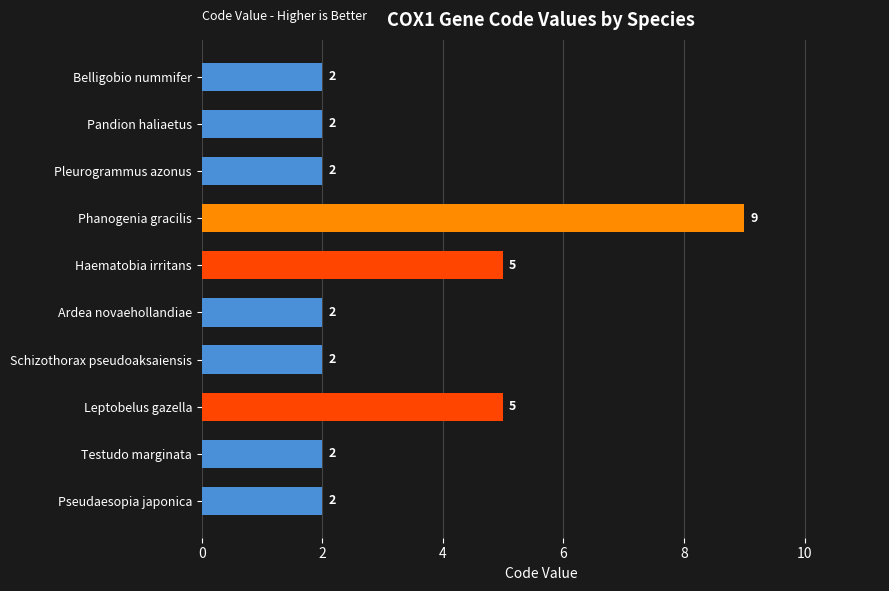

Reading top to bottom, transcribe all the data shown in this chart.

Belligobio nummifer=2	Pandion haliaetus=2	Pleurogrammus azonus=2	Phanogenia gracilis=9	Haematobia irritans=5	Ardea novaehollandiae=2	Schizothorax pseudoaksaiensis=2	Leptobelus gazella=5	Testudo marginata=2	Pseudaesopia japonica=2